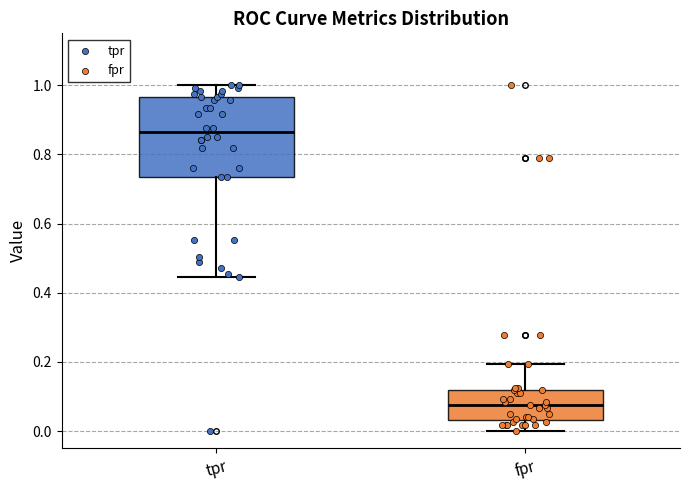

Reading left to right, read every box against the y-axis: the position of its median line, the range the box covers, and the ends of its whiskers. The values are not printed on the chart, so give them approximately, as read against the axis.

tpr: median 0.86, box 0.74 to 0.96, whiskers 0.44 to 1.00
fpr: median 0.08, box 0.04 to 0.12, whiskers 0.00 to 0.20